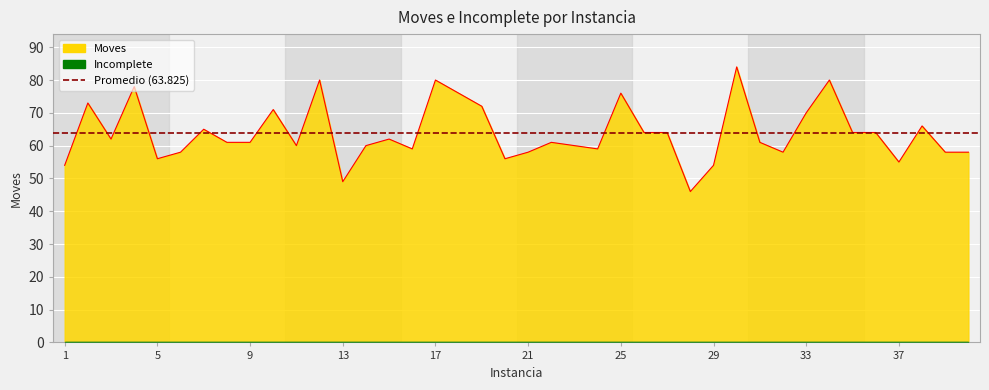

What is the ratio of the value at 5 to the value at 22?

0.9